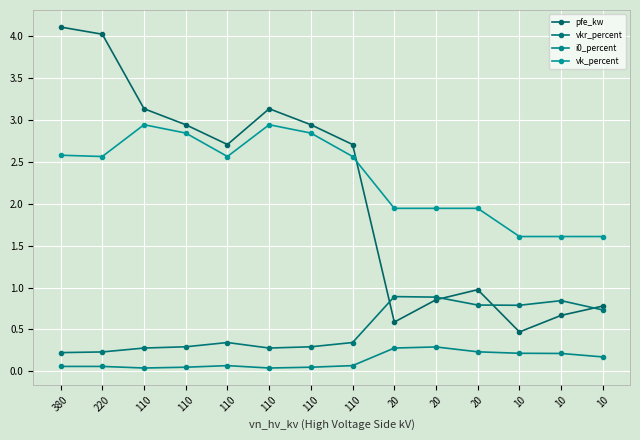

At which category is the sum across all series the highest?

380